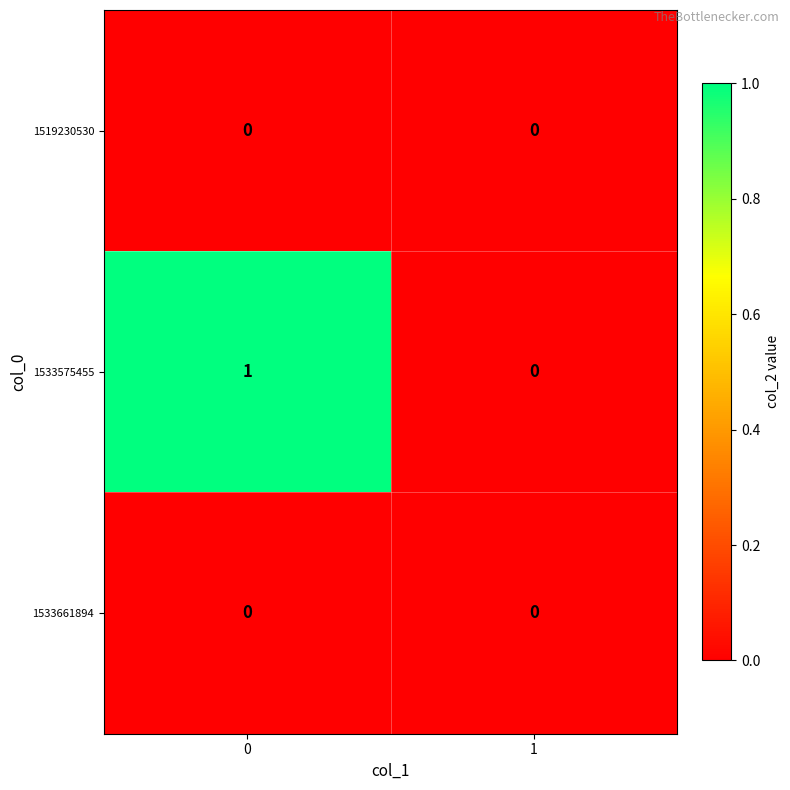

True or false: 1533575455 has a value of 1 at 0.

True